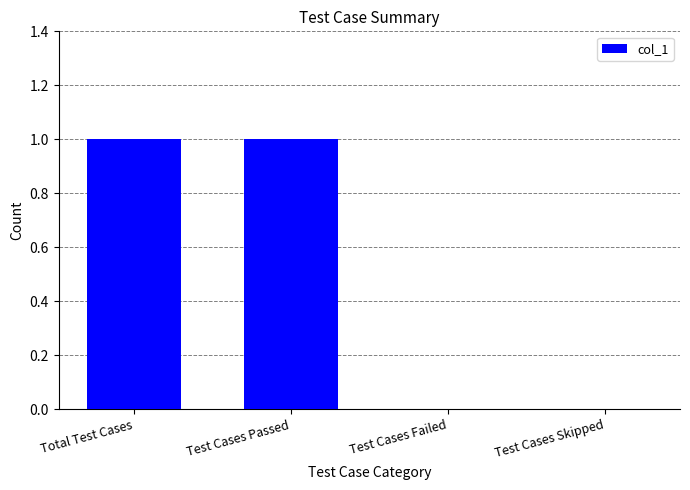

Is it true that the value at Test Cases Failed is -1?

False